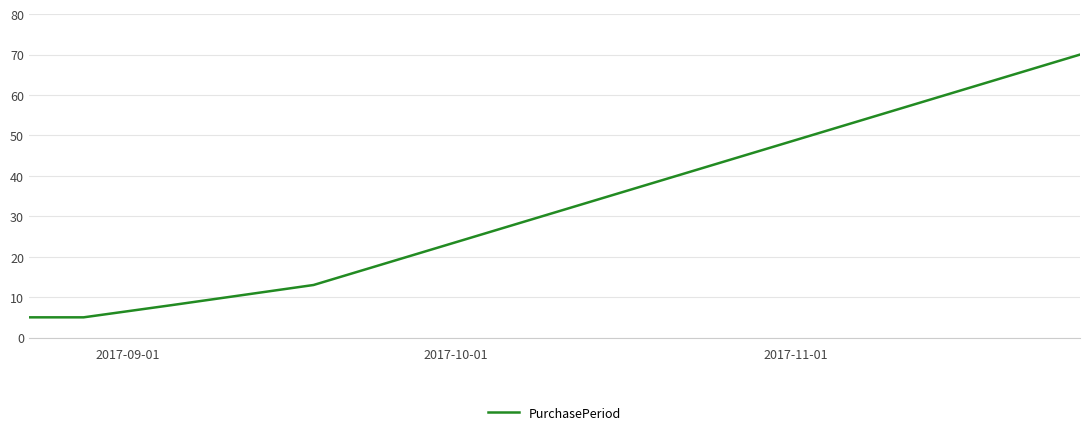

What is the sum of all values?

101